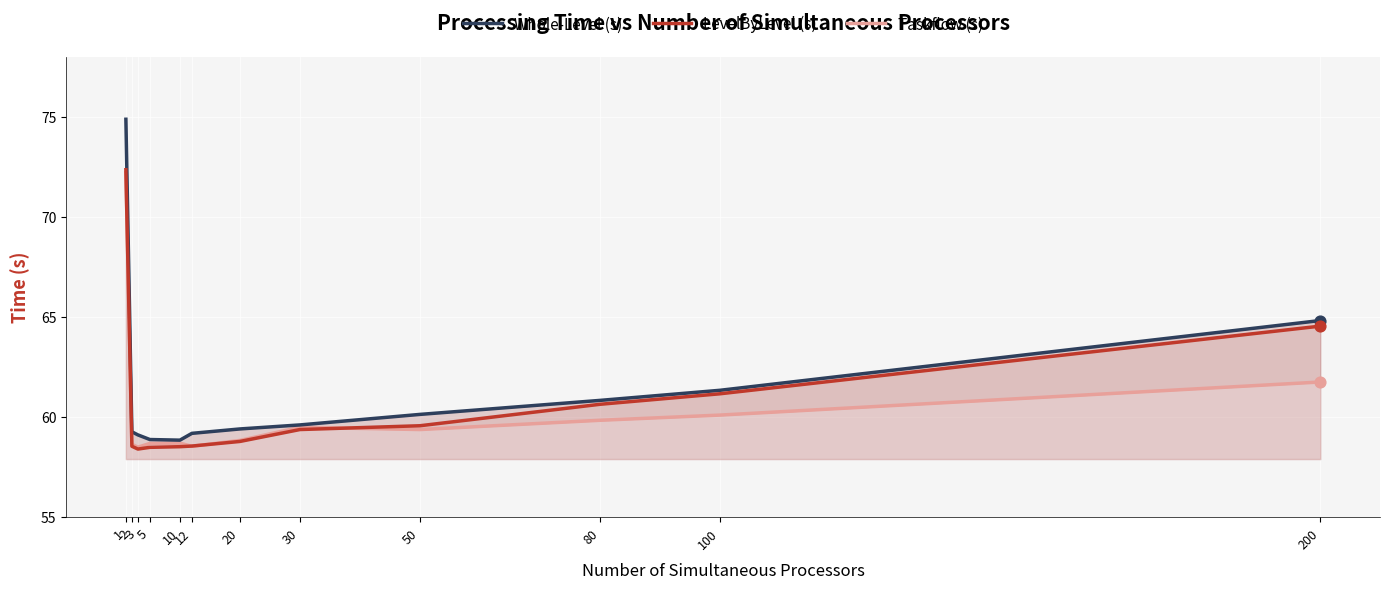

What are all the series names shown in the legend?

Whole-Level (s), LevelByLevel (s), Taskflow (s)